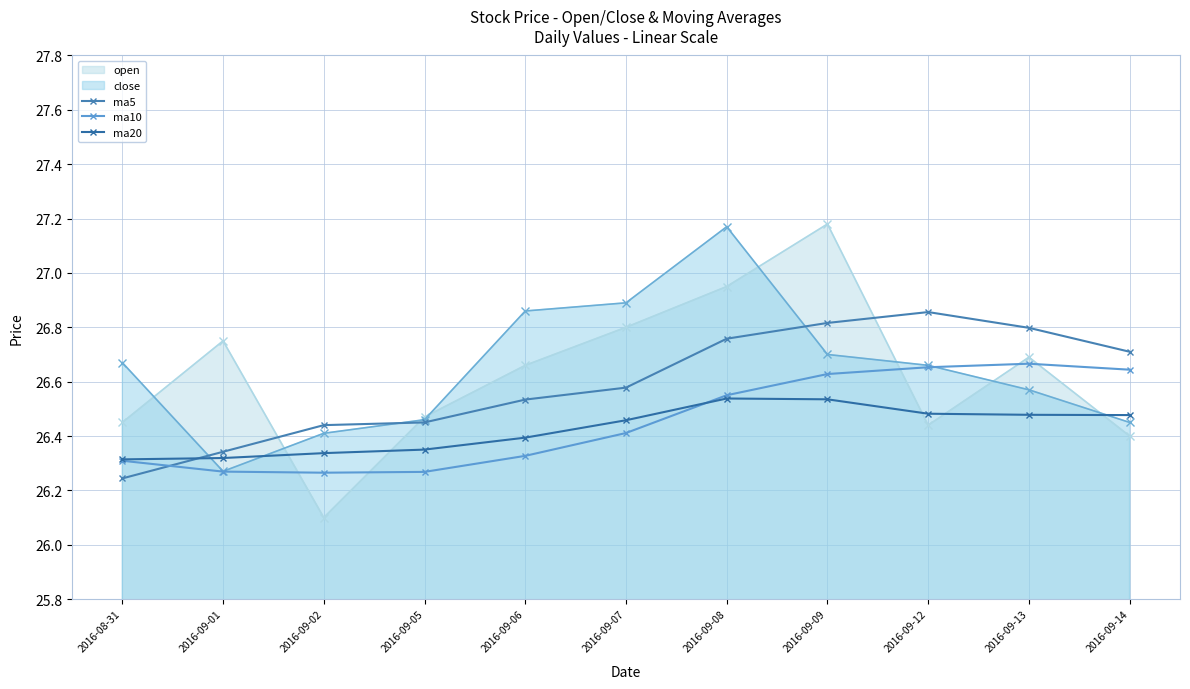

True or false: ma20 and ma5 intersect in this chart.

True